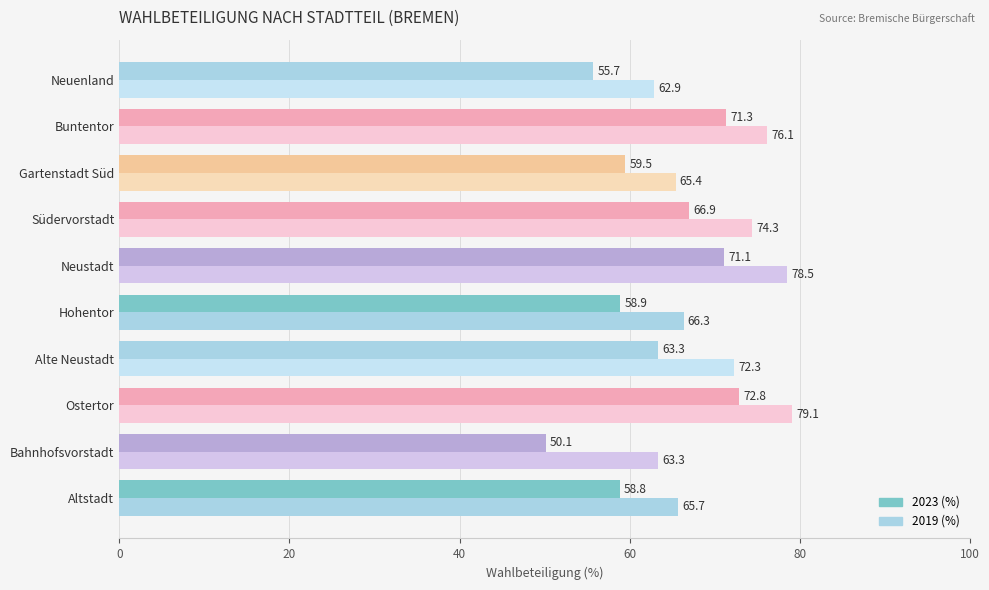

How many distinct data groups are displayed?

2